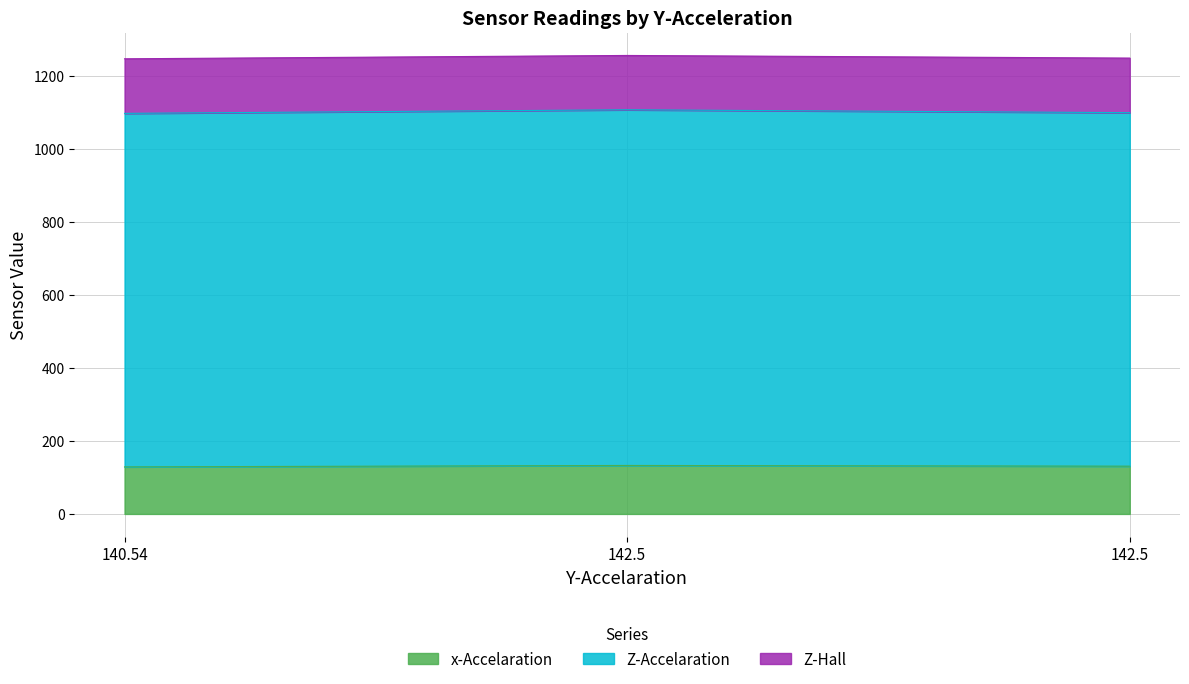

Which series changed the most between 140.54 and 142.5?

Z-Accelaration